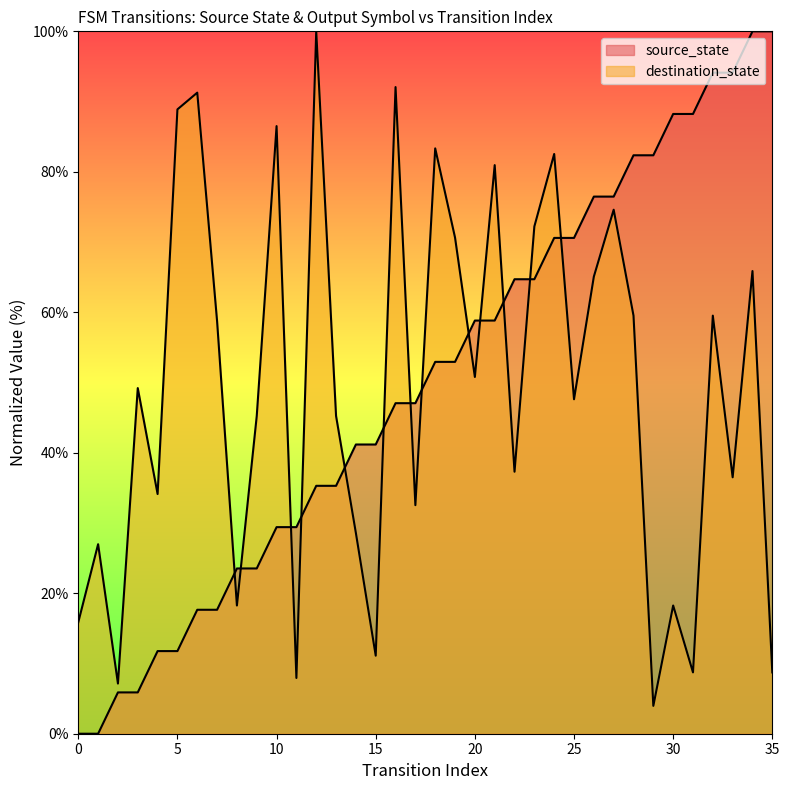

Rank the categories by value from lowest to highest.

0, 1, 2, 3, 4, 5, 6, 7, 8, 9, 10, 11, 12, 13, 14, 15, 16, 17, 18, 19, 20, 21, 22, 23, 24, 25, 26, 27, 28, 29, 30, 31, 32, 33, 34, 35